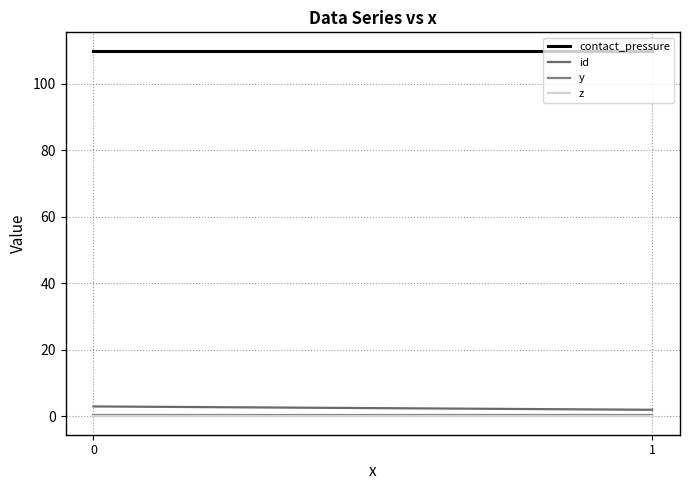

Which series has the largest total across all categories?

contact_pressure